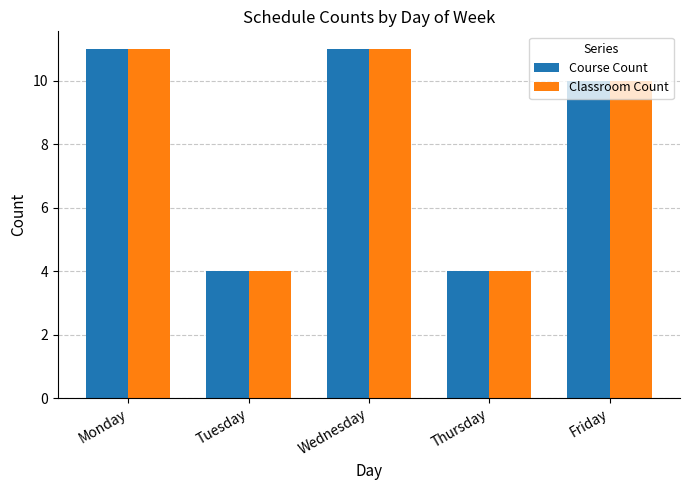

The value of Classroom Count at Tuesday is 1. True or false?

False